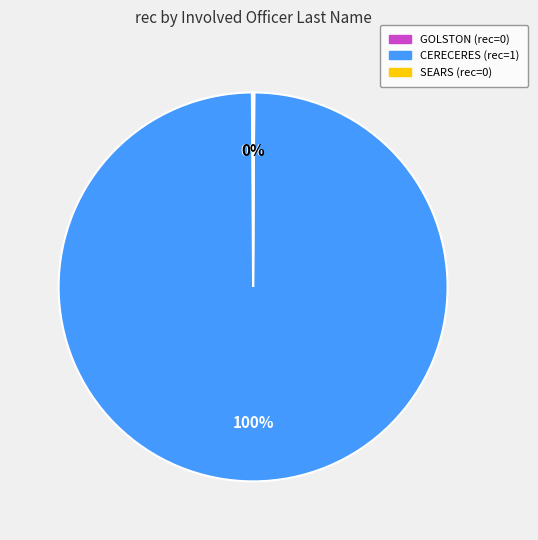

To the nearest percent, what is the average slice percentage?

33%